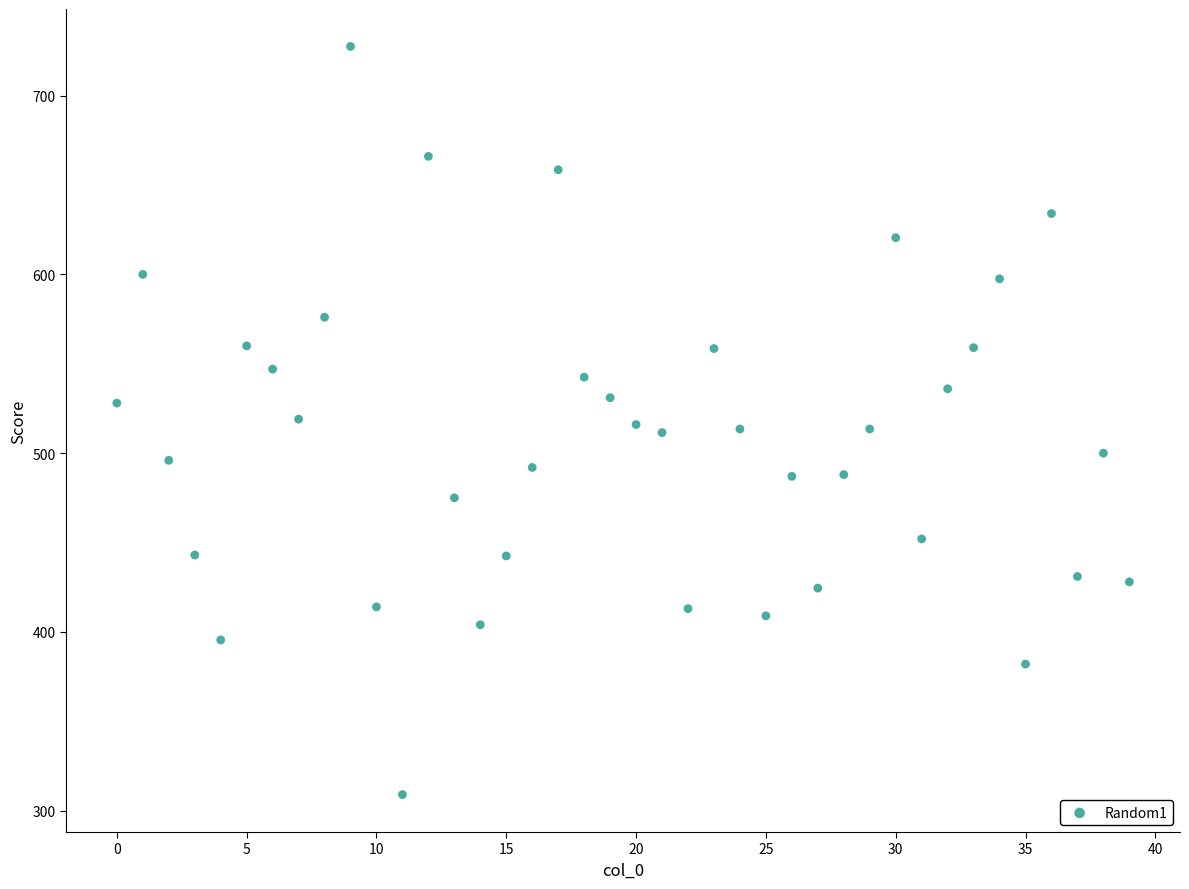

What is the range of Y values (max minus min)?

418.5